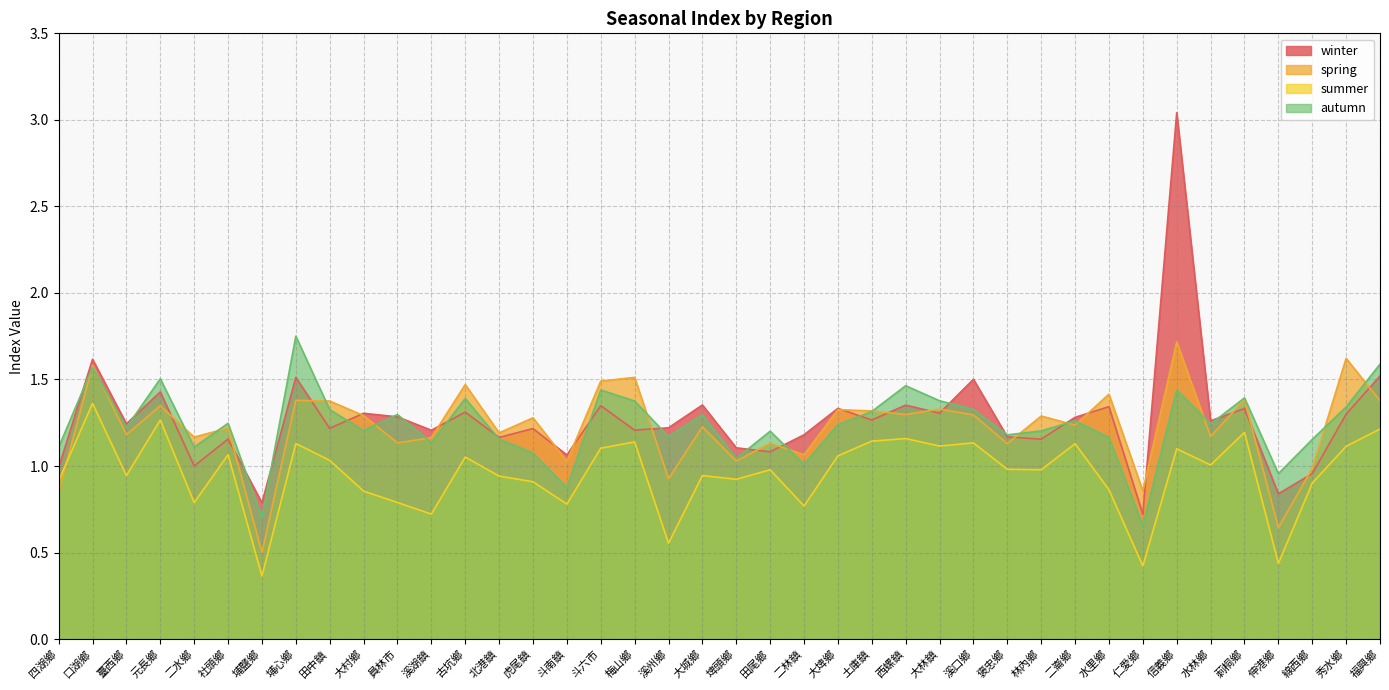

Does the chart have visible grid lines?

Yes